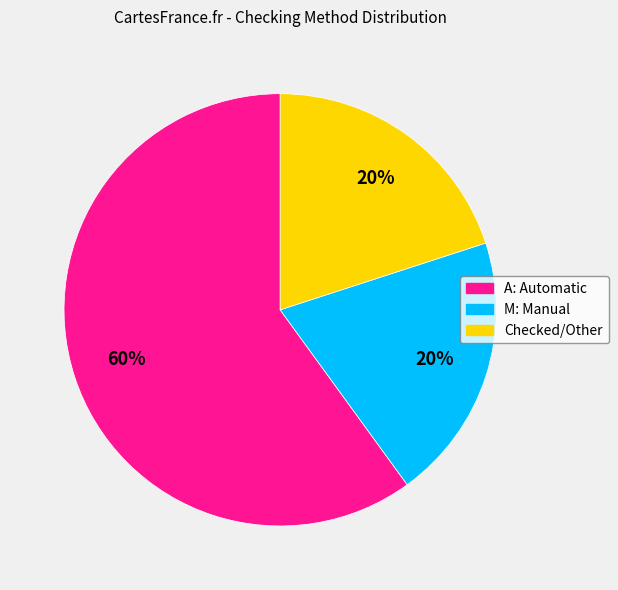

Do Checked/Other and M: Manual together represent more than half of the pie?

No